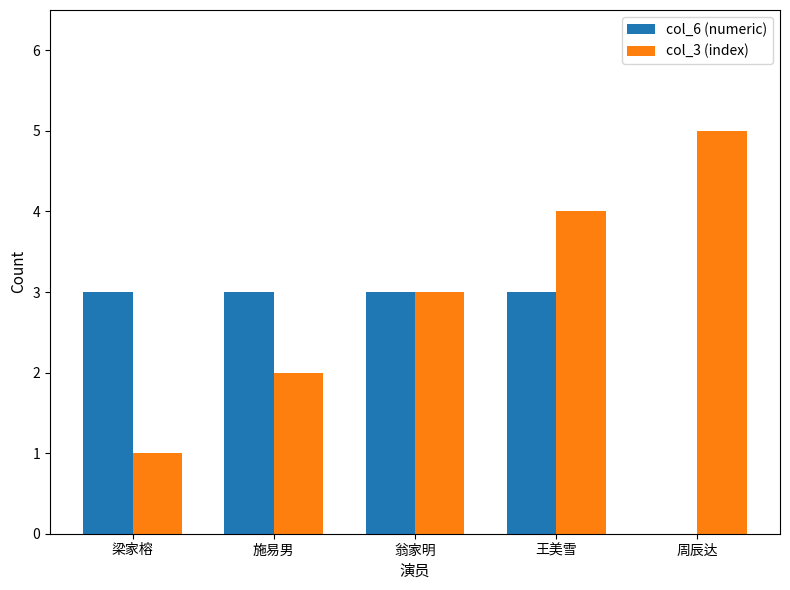

What is the sum of all col_3 (index) values?

15